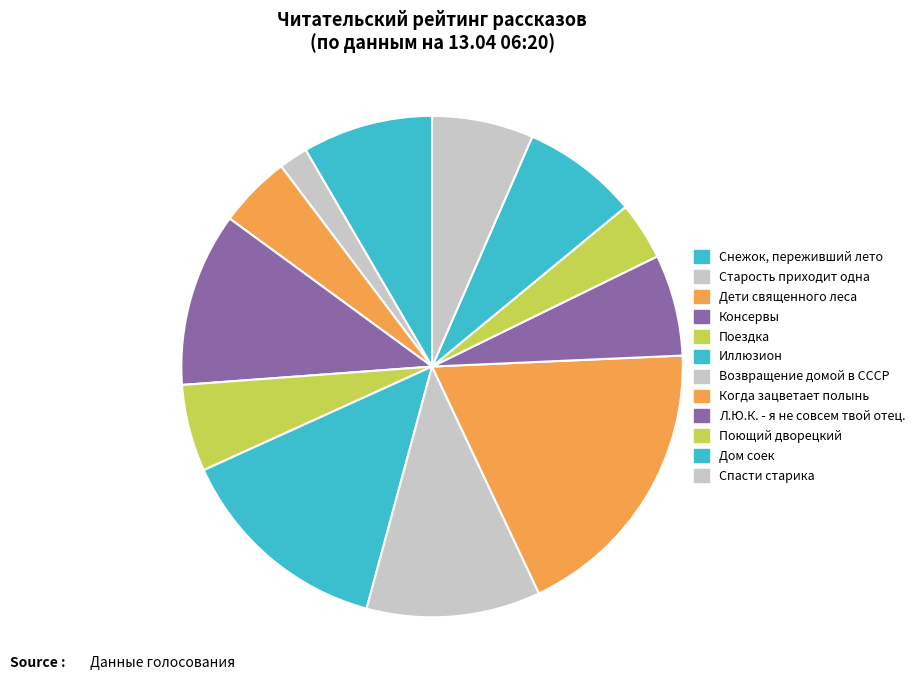

Is Снежок, переживший лето the majority of the pie?

No